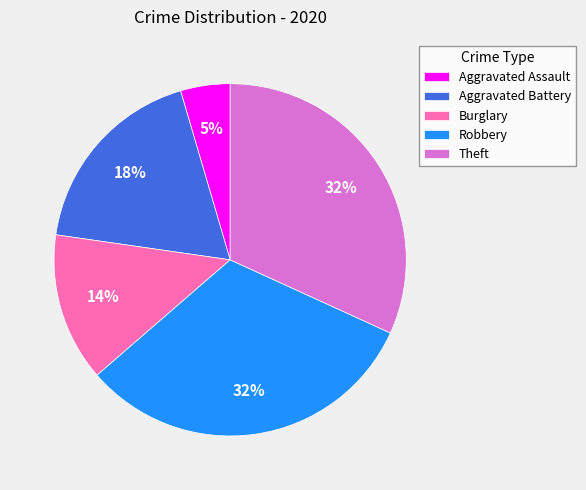

To the nearest percent, what percentage of the pie is Aggravated Assault?

5%